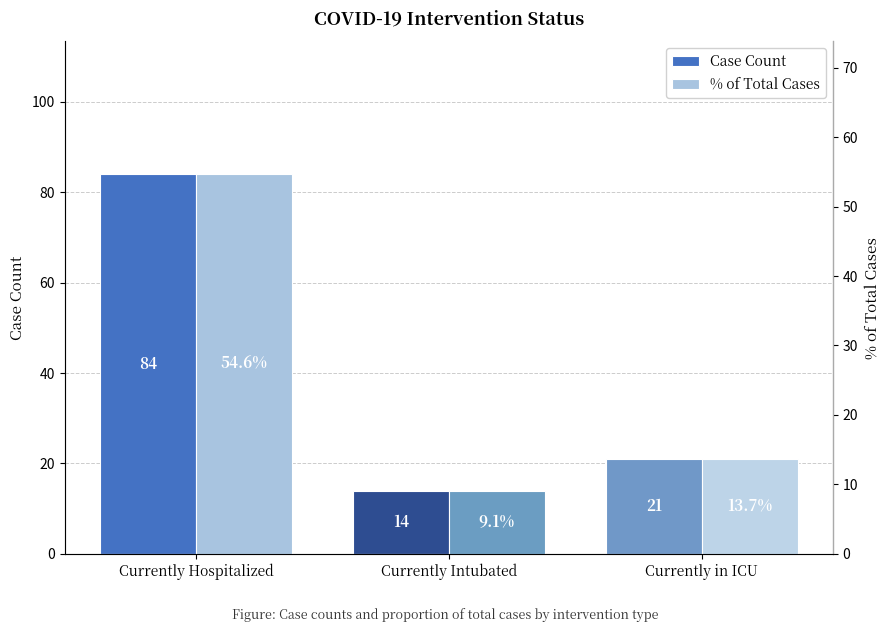

Which series changed the most between Currently Hospitalized and Currently Intubated?

Case Count